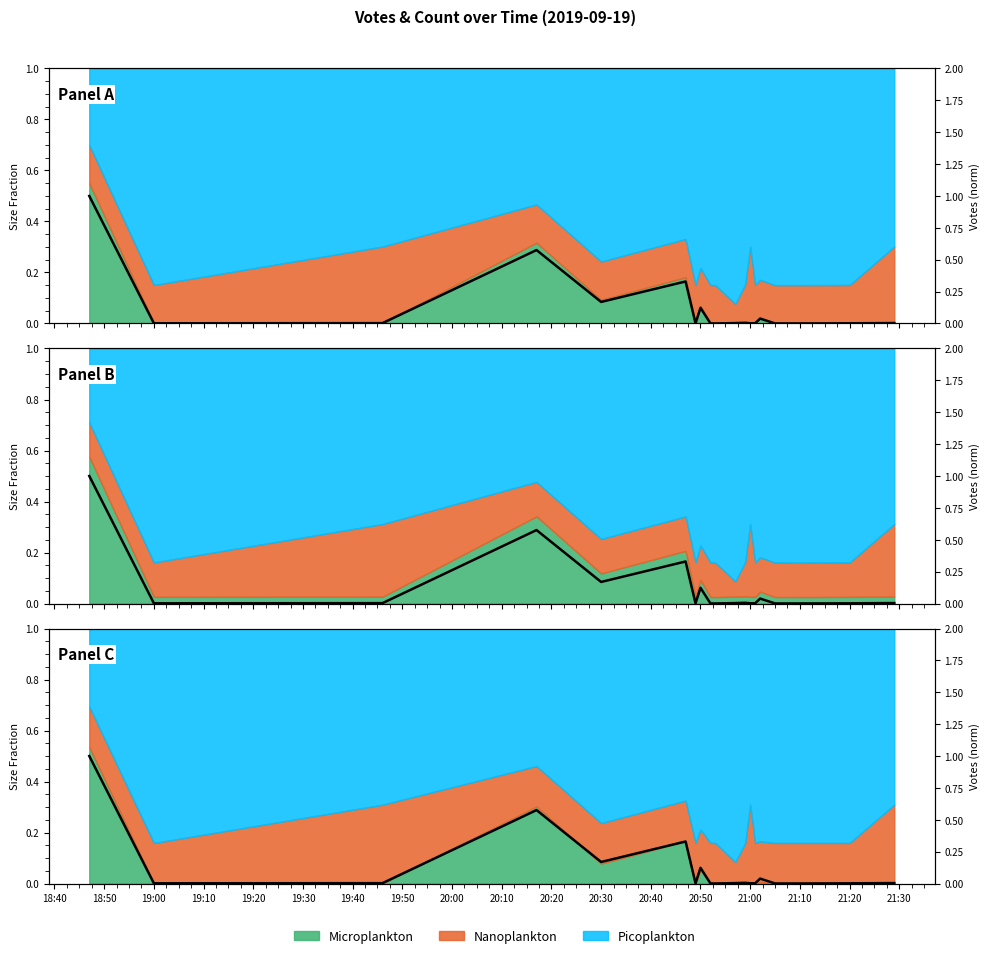

How many categories are shown in the chart?

20